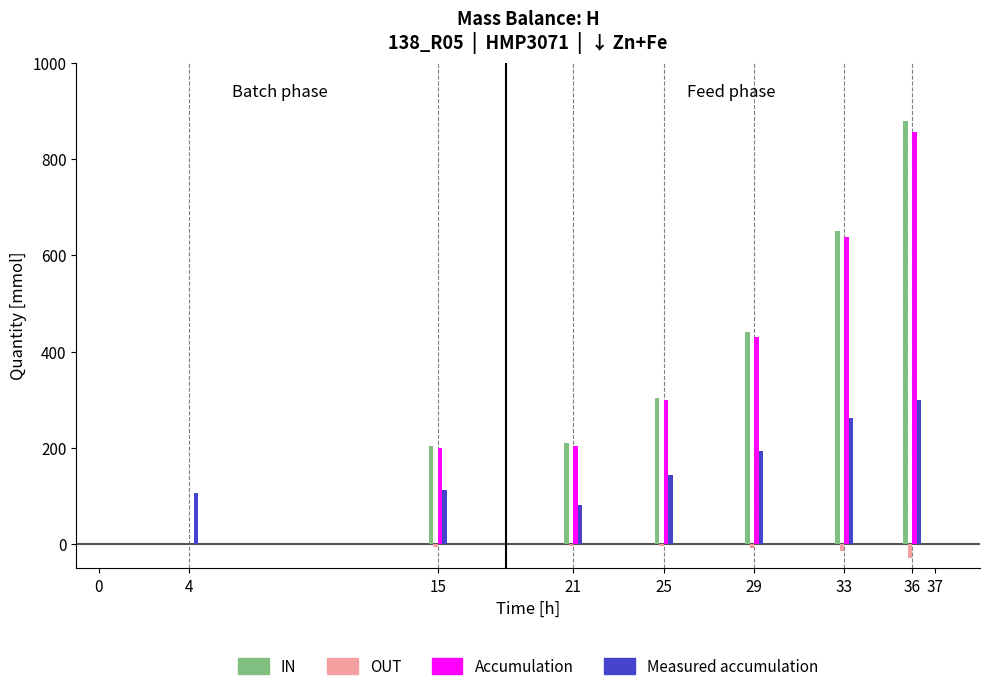

Does the chart contain stacked bars?

No